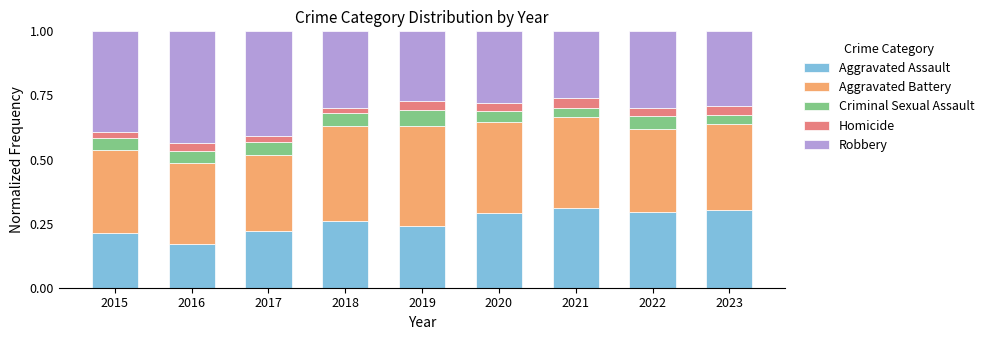

At which label does Aggravated Assault reach its minimum?

2016